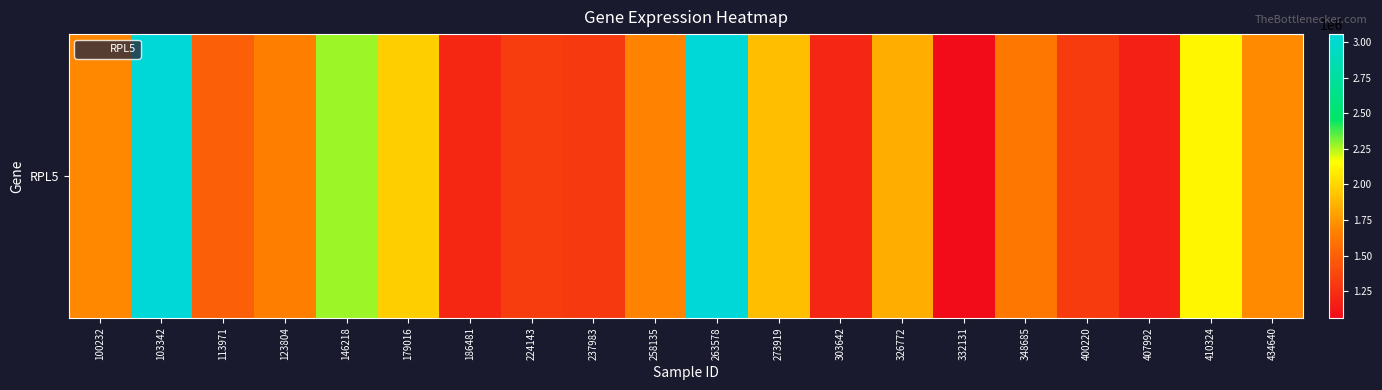

At which category does the chart reach its peak across all series?

263578